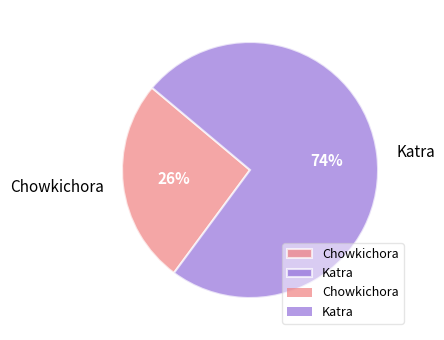

To the nearest percent, what is the combined percentage of Katra and Chowkichora?

100%